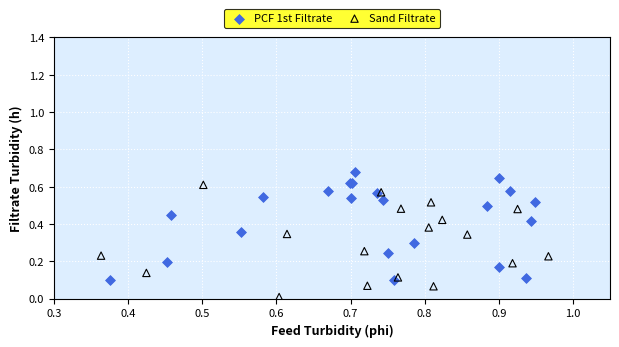

Which series reaches the minimum Y coordinate?

Sand Filtrate